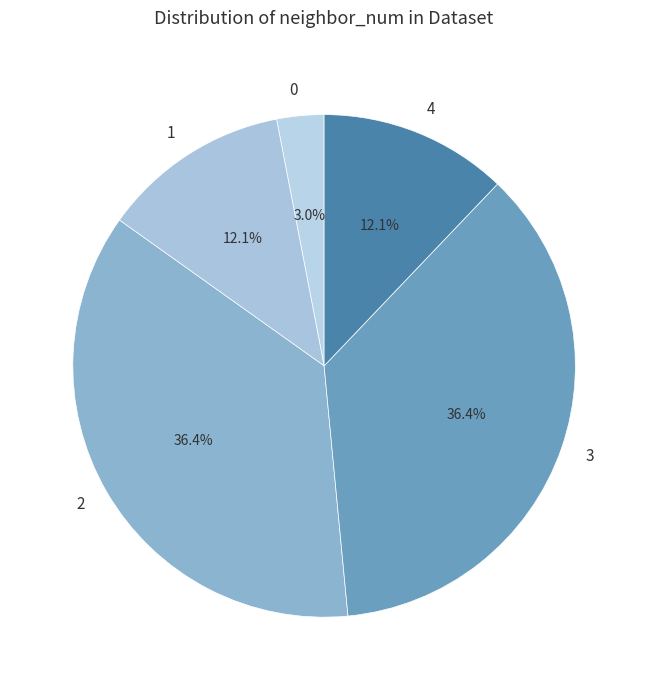

The 1 slice represents 12% of the pie. True or false?

True